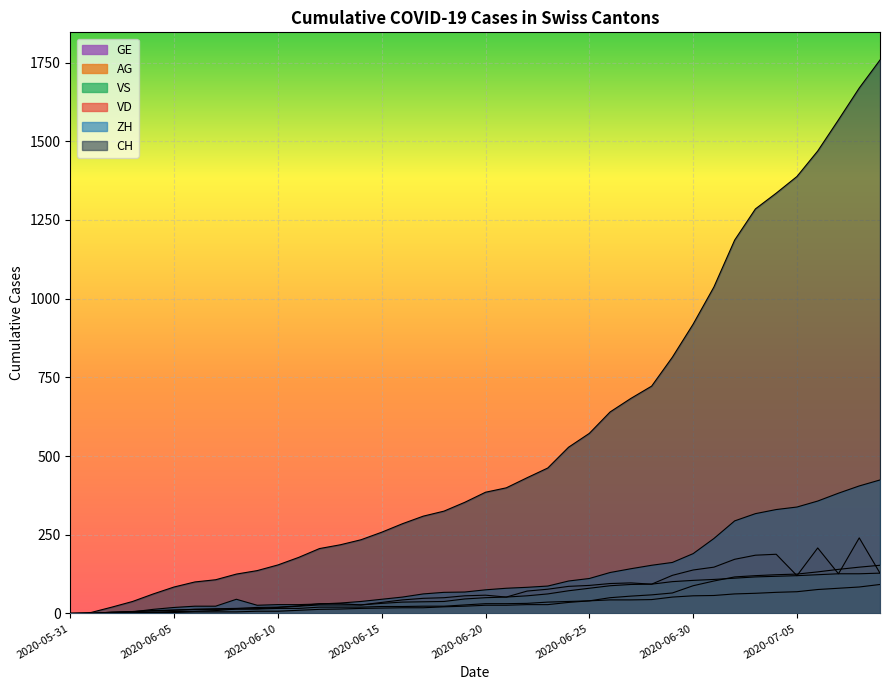

What is the greatest value displayed?

1758